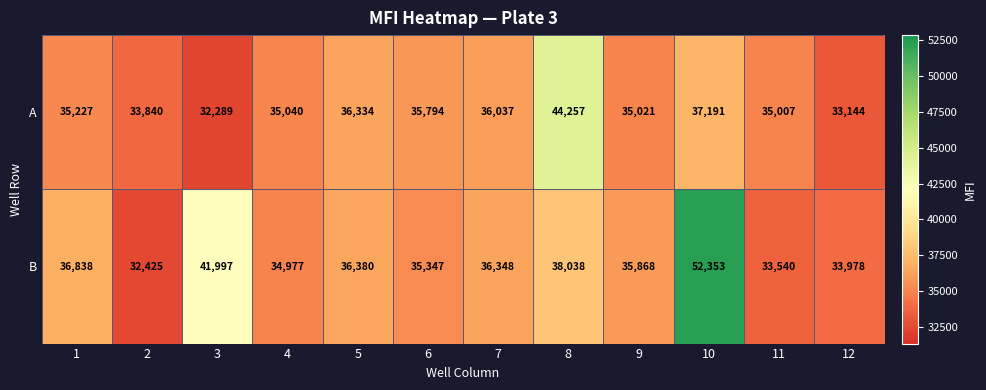

Which series has the largest range (max minus min)?

B